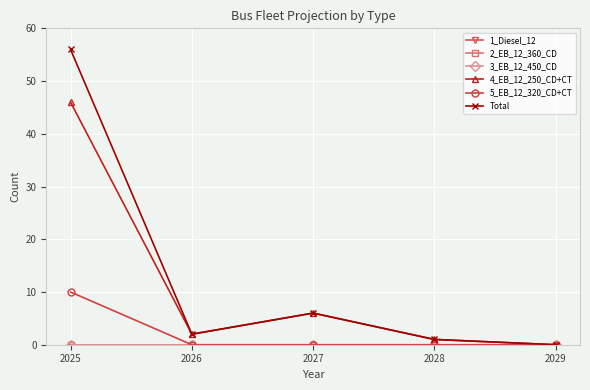

Reading left to right, what are all the values shown in this chart?

1_Diesel_12: 2025=0	2026=0	2027=0	2028=0	2029=0
2_EB_12_360_CD: 2025=0	2026=0	2027=0	2028=0	2029=0
3_EB_12_450_CD: 2025=0	2026=0	2027=0	2028=0	2029=0
4_EB_12_250_CD+CT: 2025=46	2026=2	2027=6	2028=1	2029=0
5_EB_12_320_CD+CT: 2025=10	2026=0	2027=0	2028=0	2029=0
Total: 2025=56	2026=2	2027=6	2028=1	2029=0